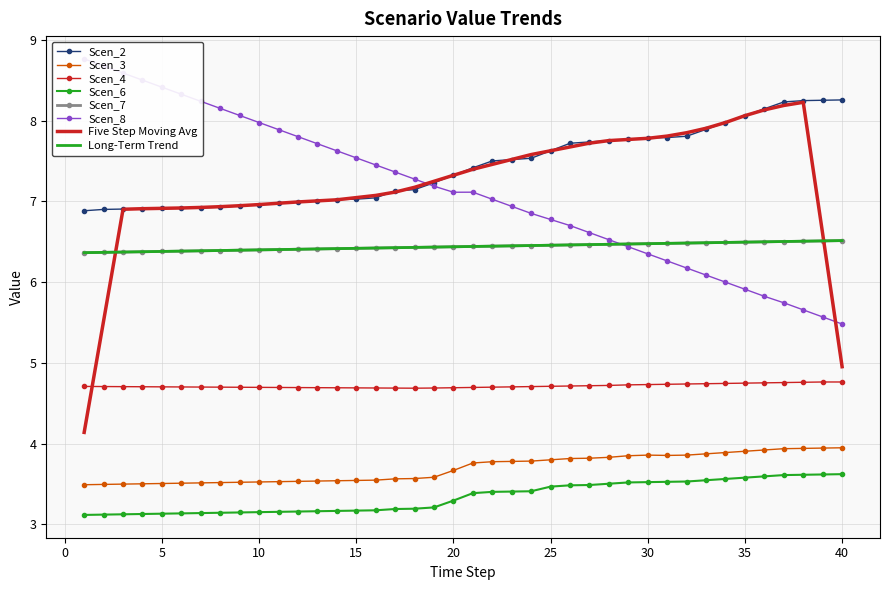

The Long-Term Trend series shows 10.2 at 5. True or false?

False